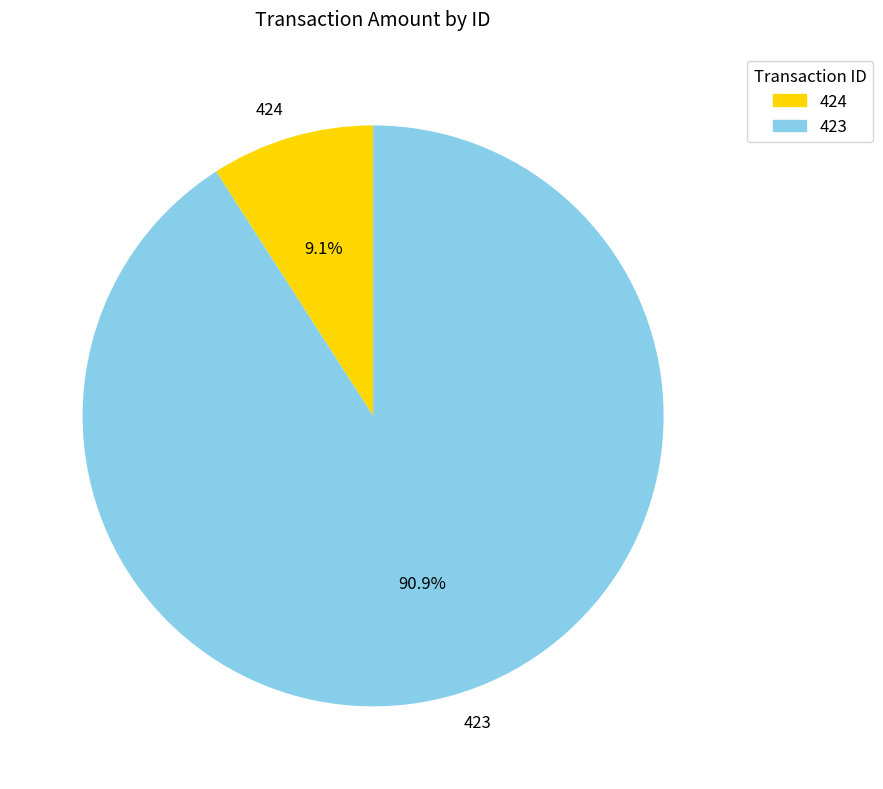

Is there any slice that represents more than half of the pie?

Yes